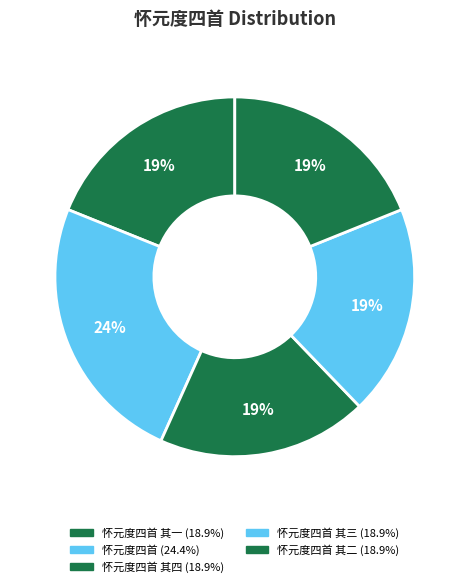

How many slices are in this pie chart?

5